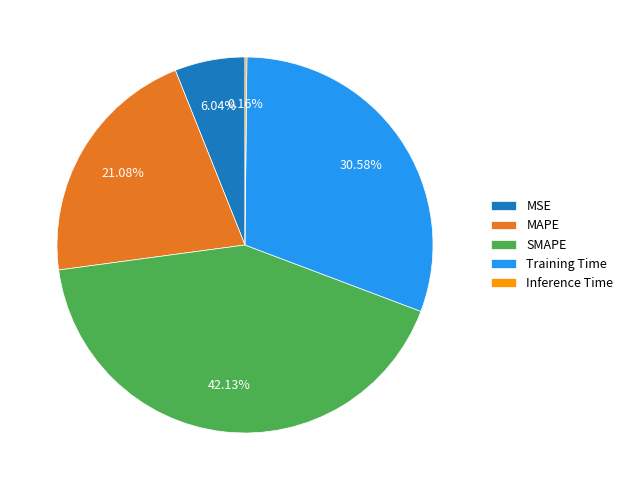

Is there any slice that represents more than half of the pie?

No